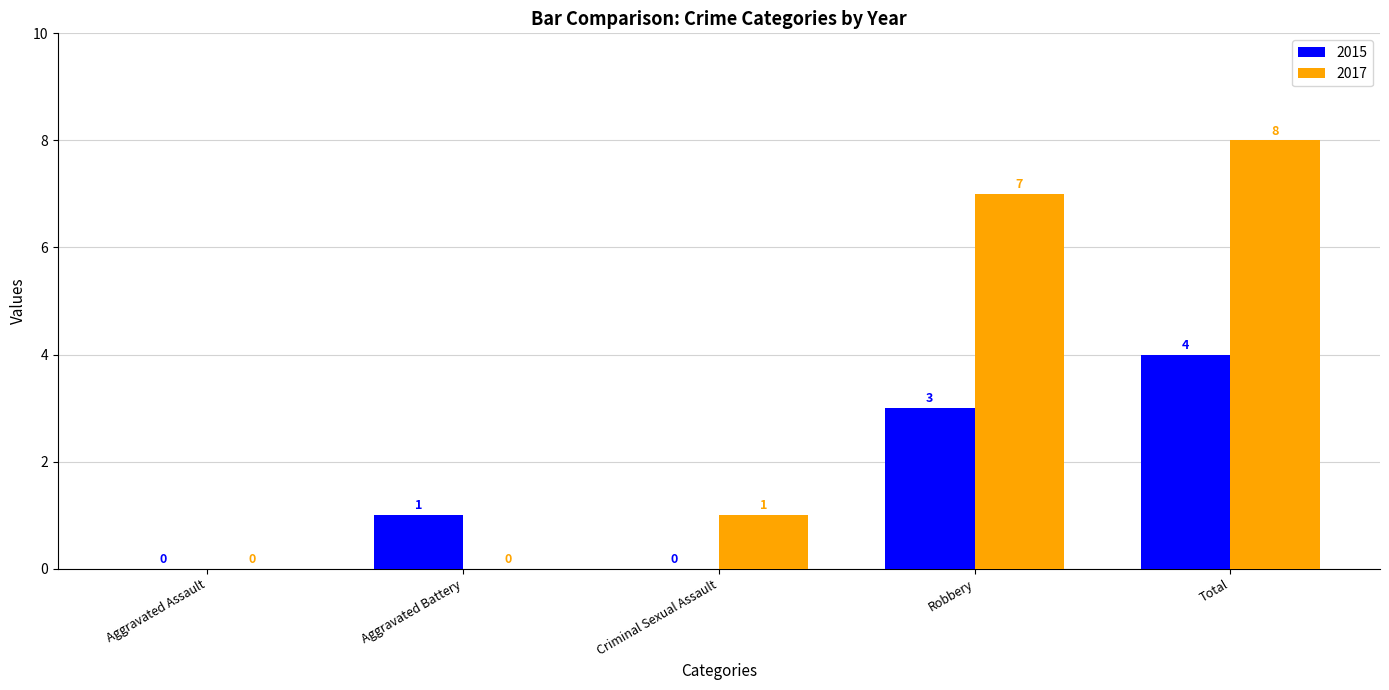

How many groups of bars are there?

5